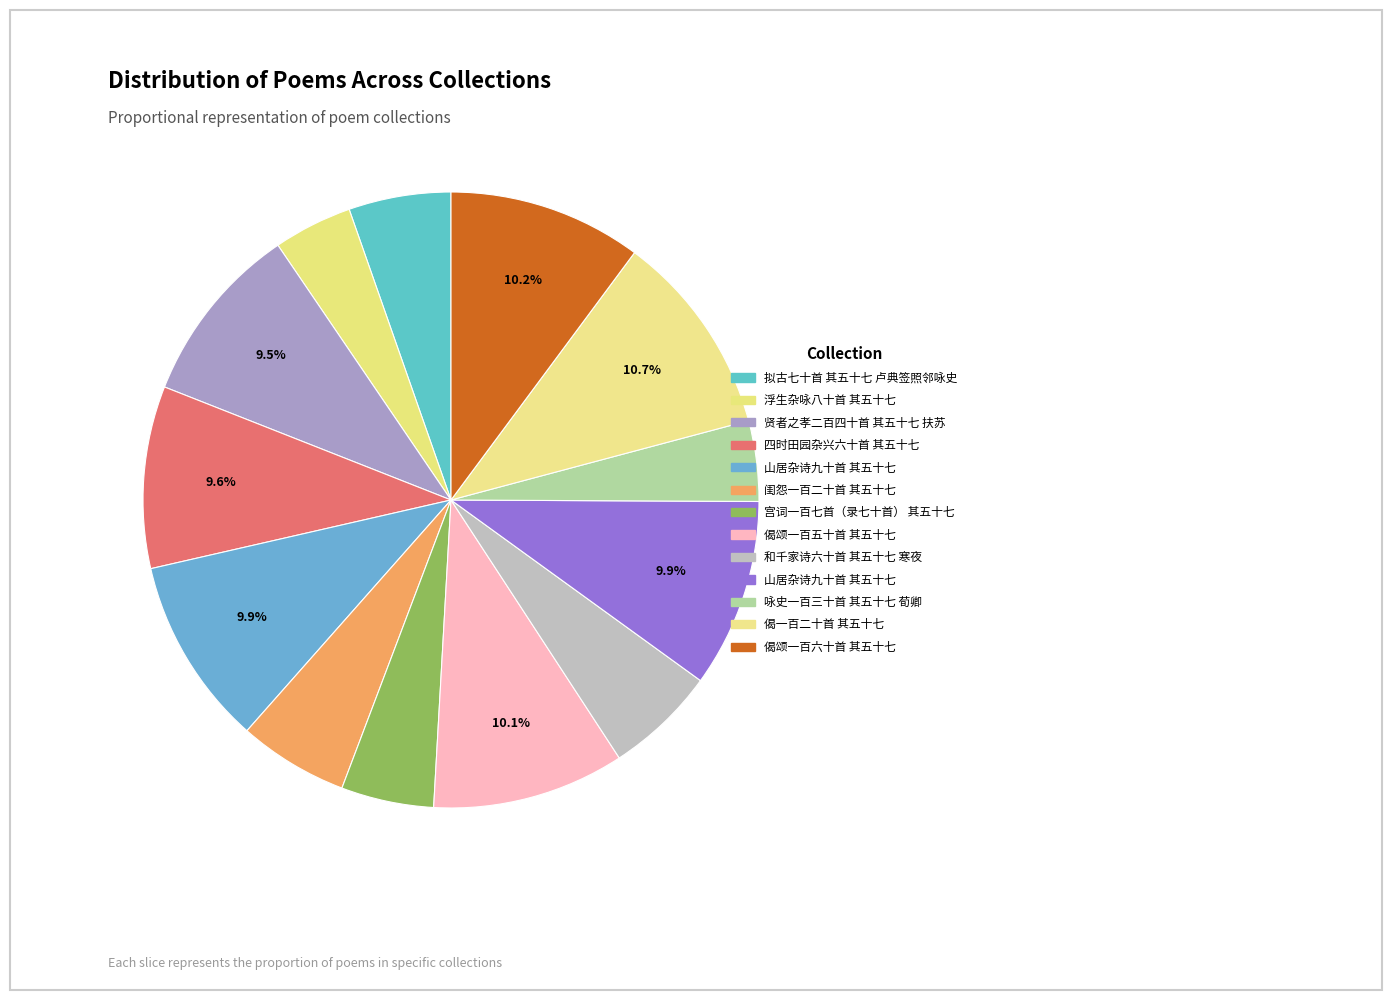

How many slices are in this pie chart?

13